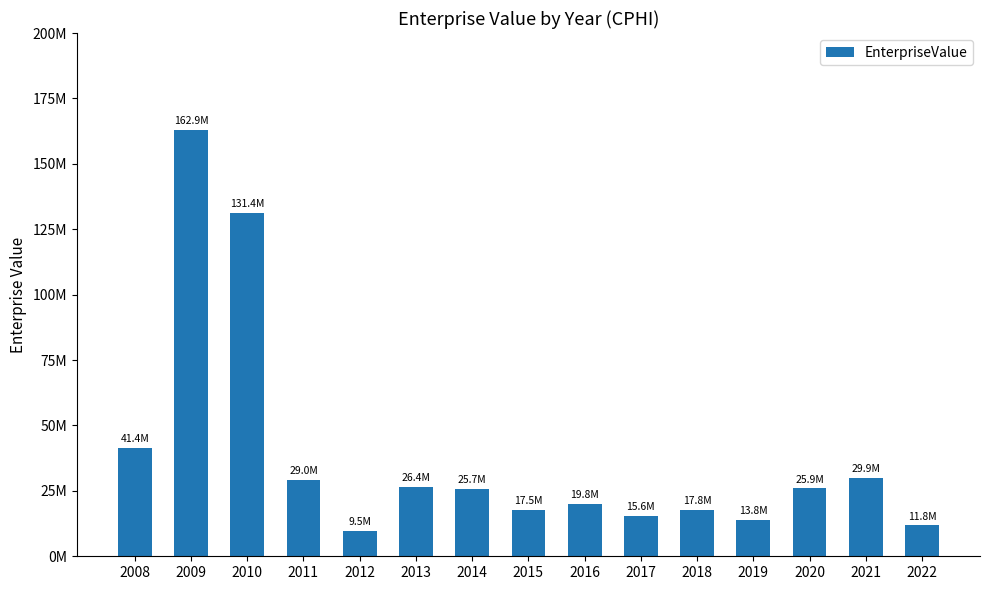

True or false: the data shows 29012417.3 at 2011.

True